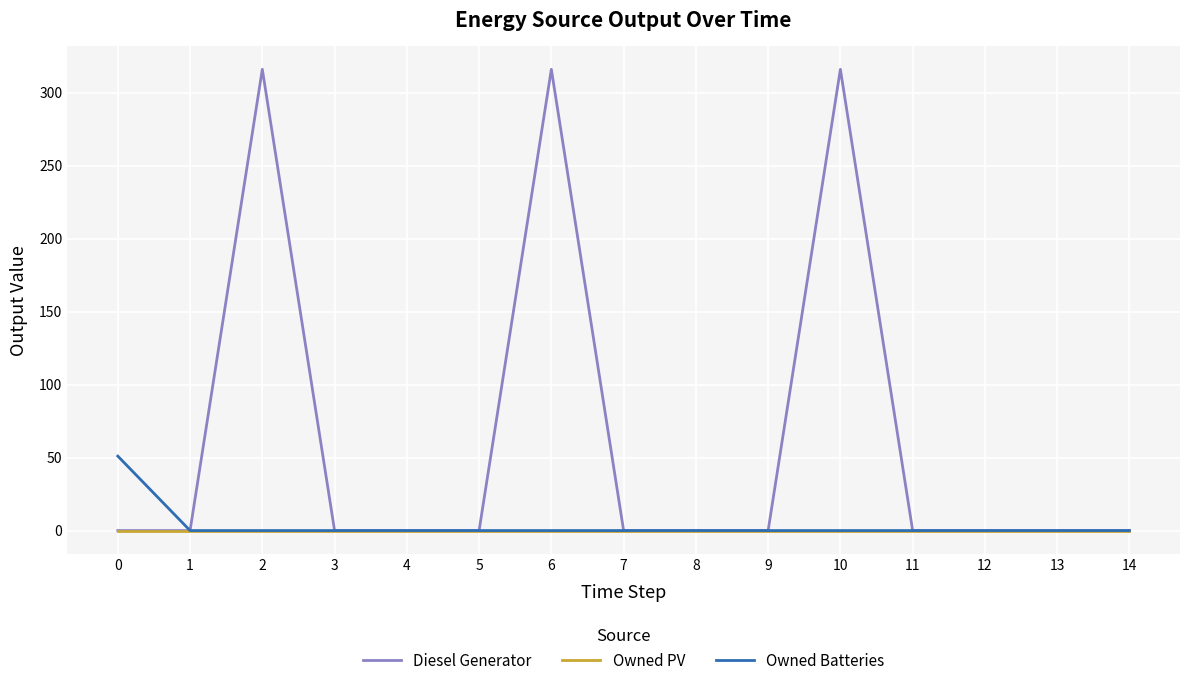

How many lines are shown in the chart?

3